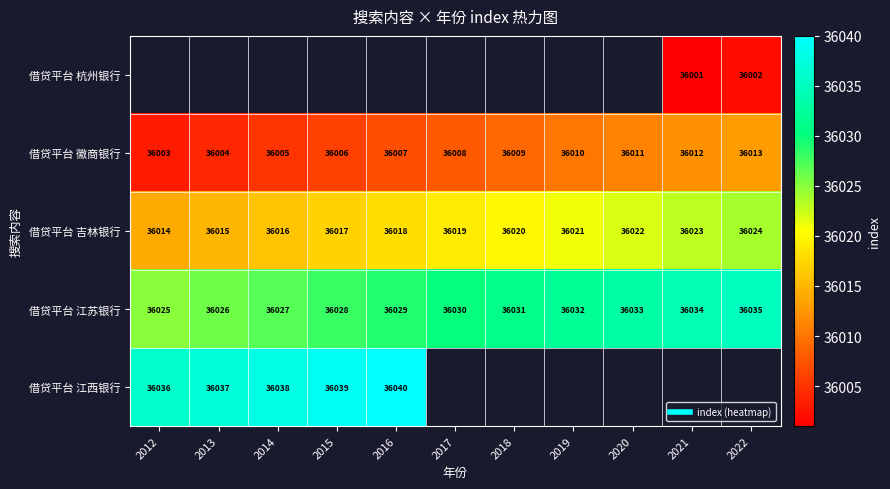

Is it true that 借贷平台 徽商银行 equals 56928.5 at 2013?

False